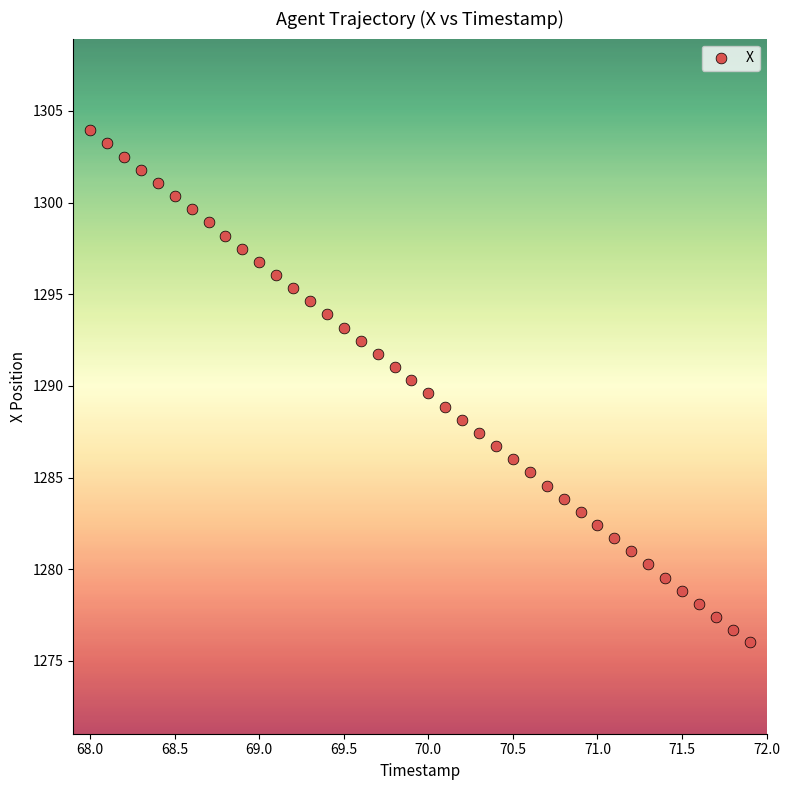

What is the range of X values (max minus min)?

3.9